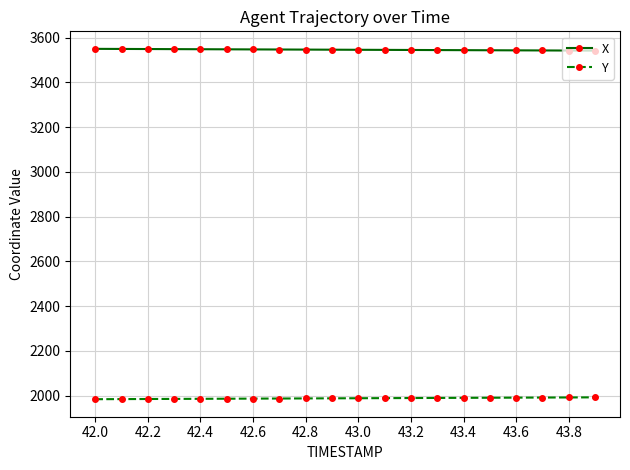

What is the average value of the X series?

3545.8